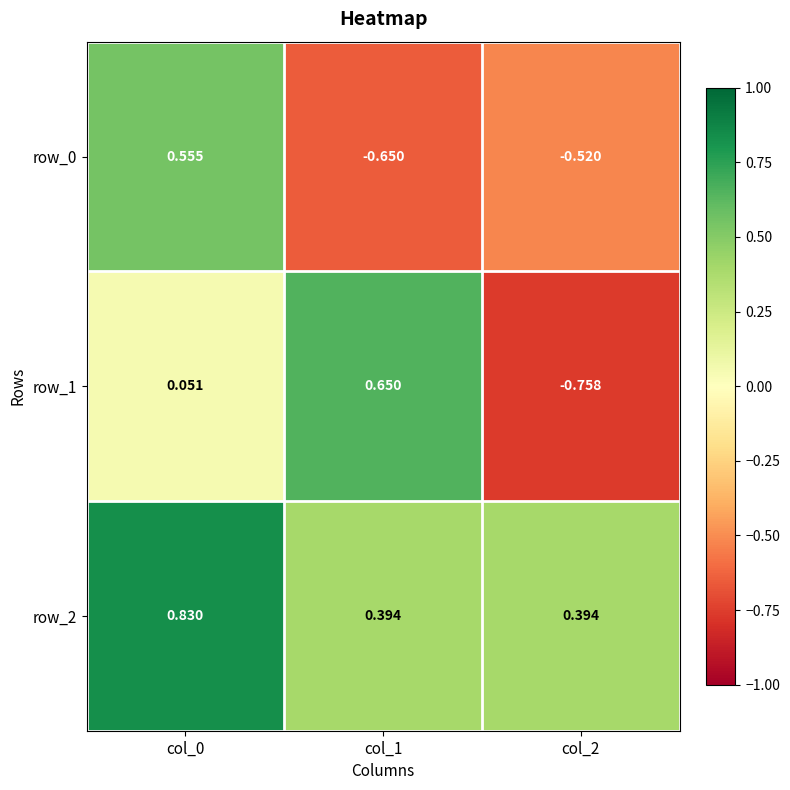

At how many categories does at least one series exceed 0?

3